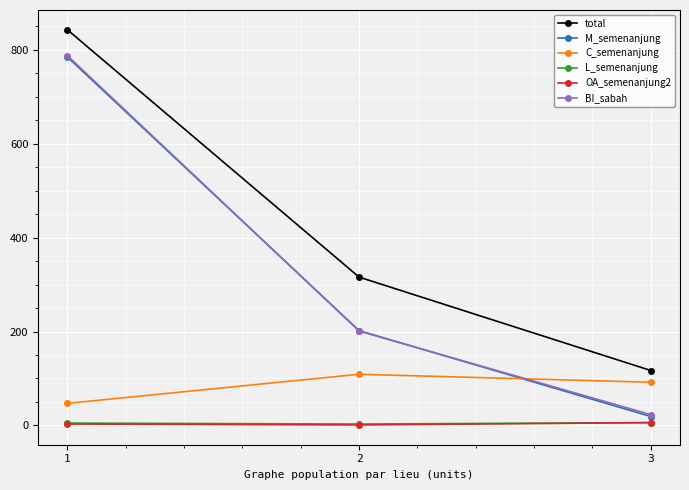

At which label does BI_sabah reach its minimum?

3